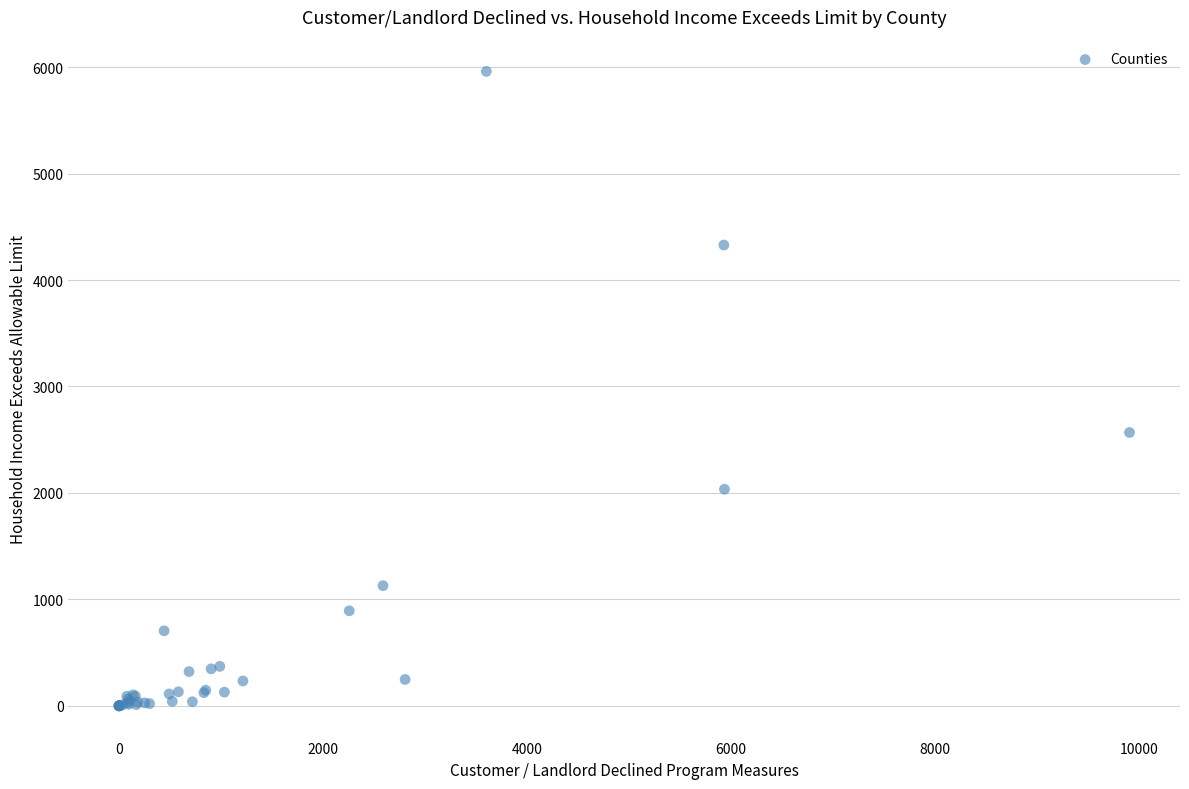

What Y value in the scatter plot is closest to 2980?

2568